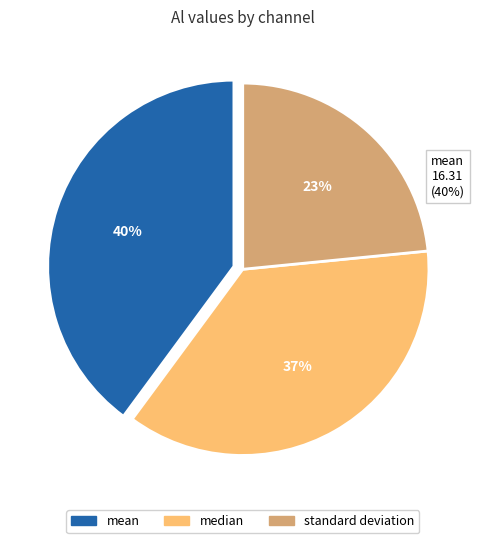

How many slices are in this pie chart?

3